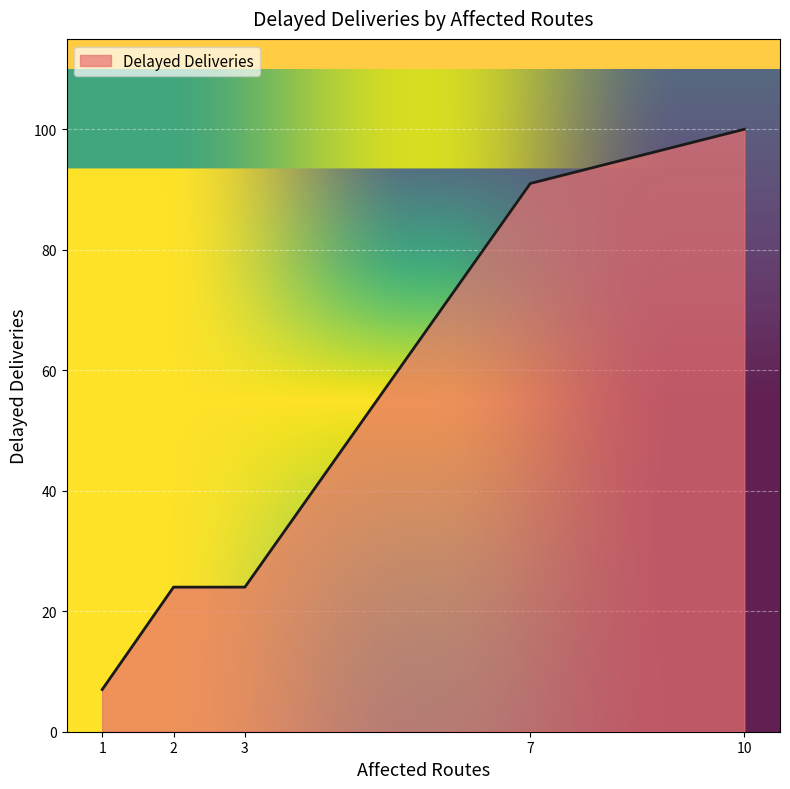

Between 1 and 2, which is larger?

2